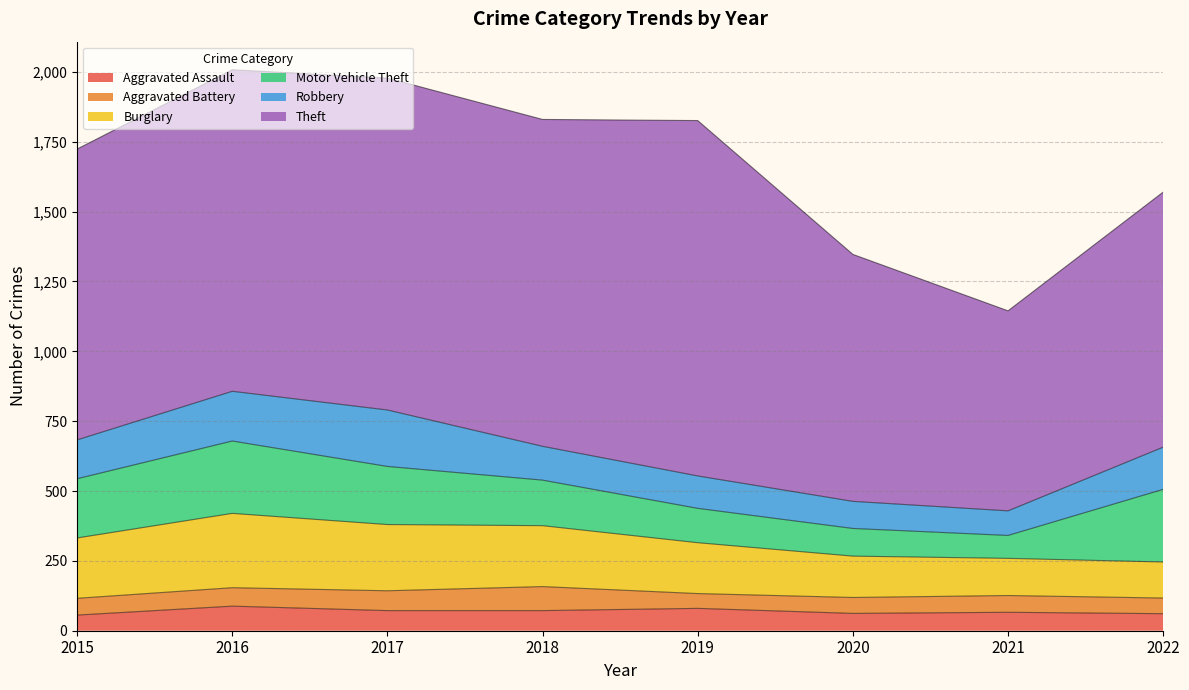

What is the maximum value for Aggravated Assault?

88